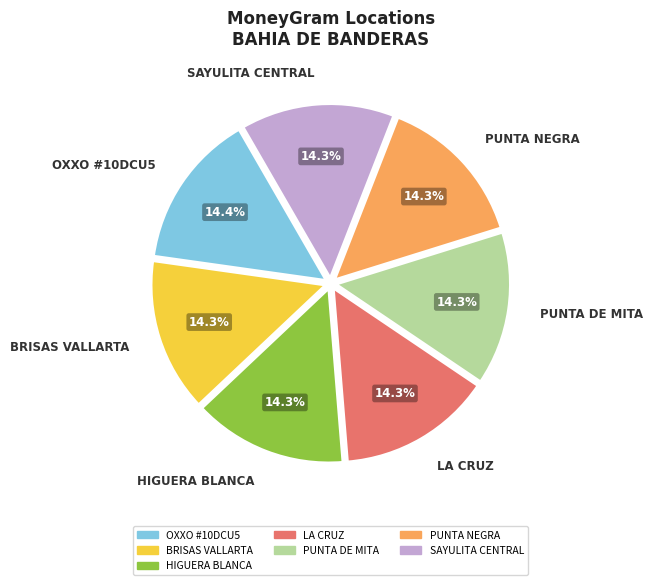

Do PUNTA DE MITA and OXXO #10DCU5 together represent more than half of the pie?

No